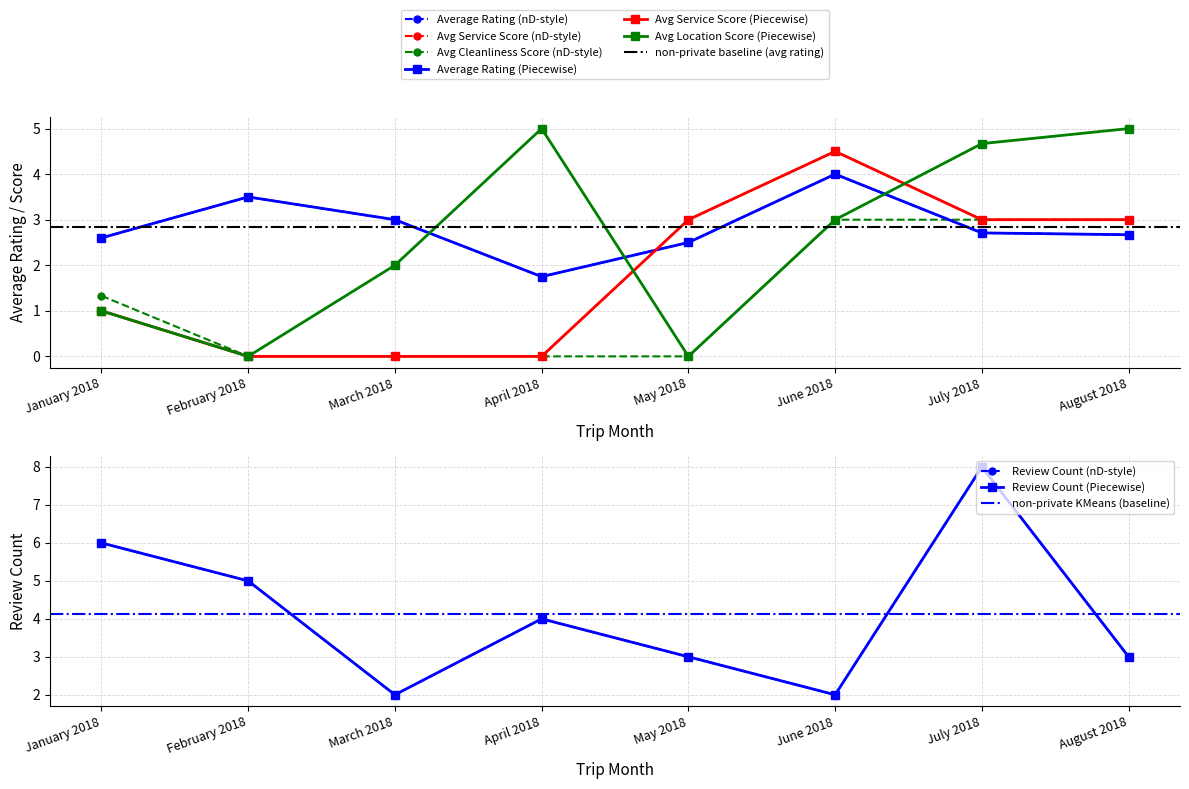

The Review Count series shows 8.0 at July 2018. True or false?

True